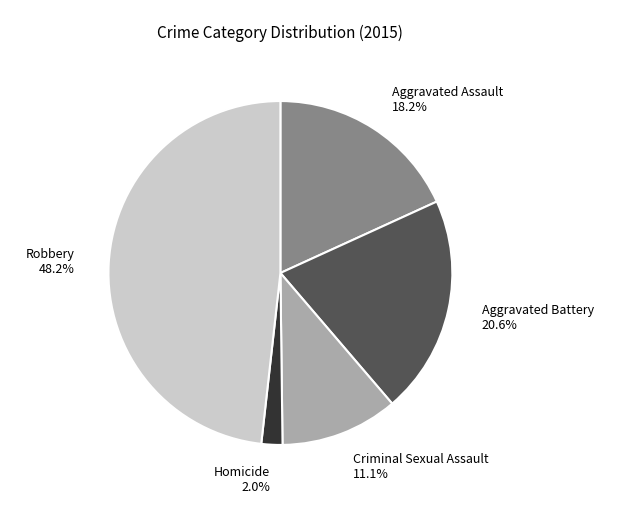

How many segments does this pie chart have?

5